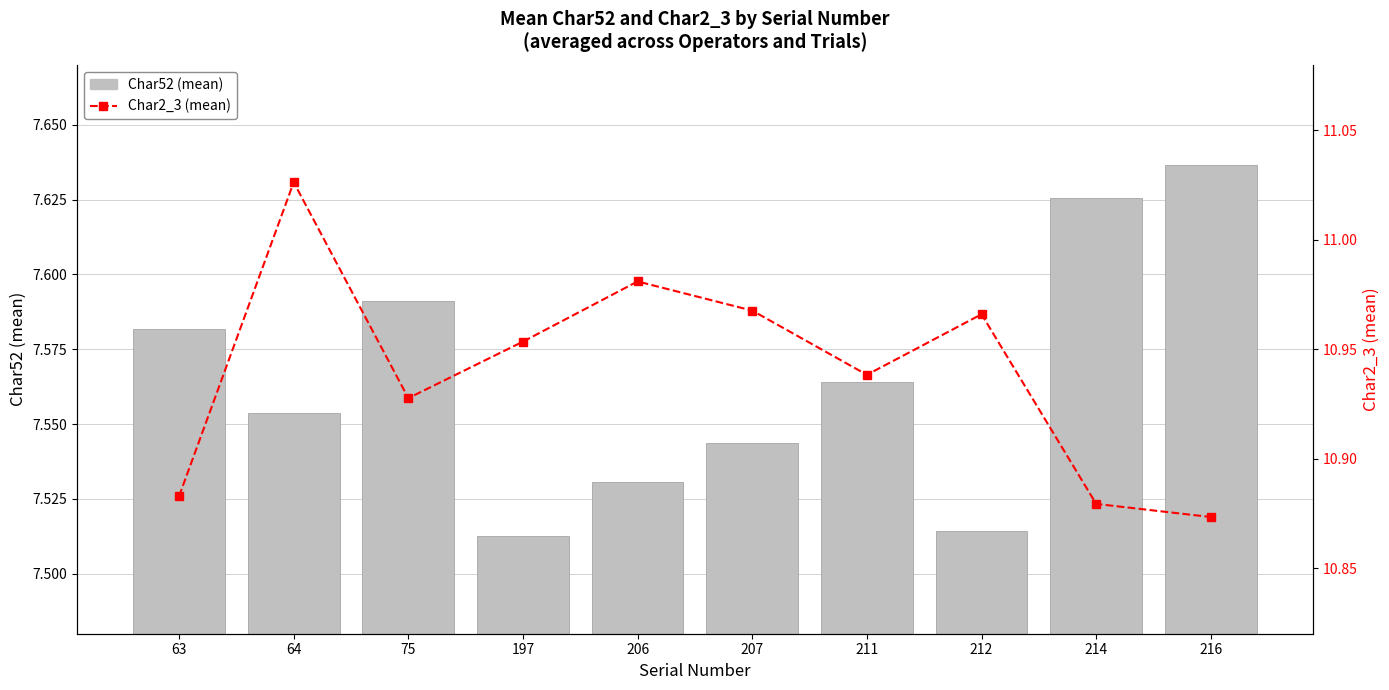

Is the value of Char52 (mean) at 214 greater than the value of Char2_3 (mean) at 63?

No